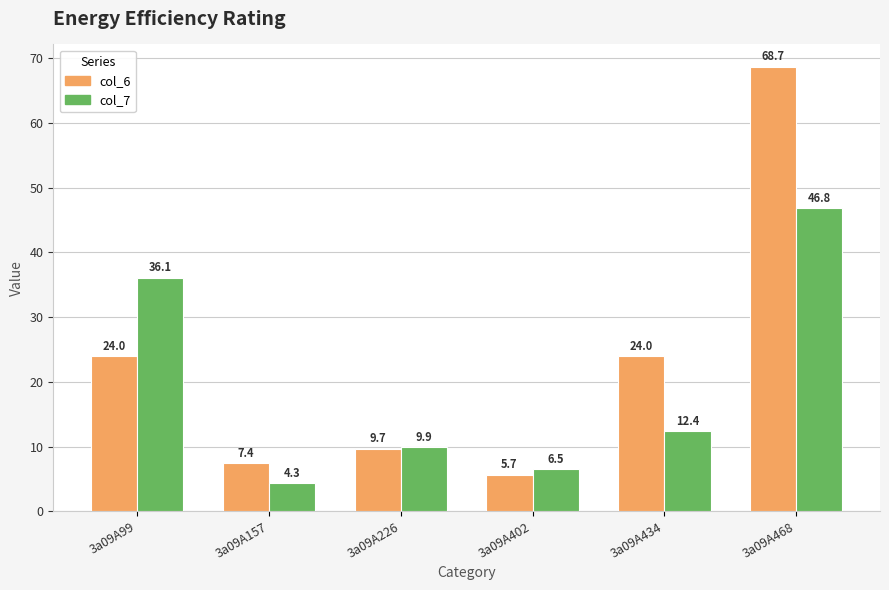

The value of col_7 at 3a09A402 is 6.5. True or false?

True